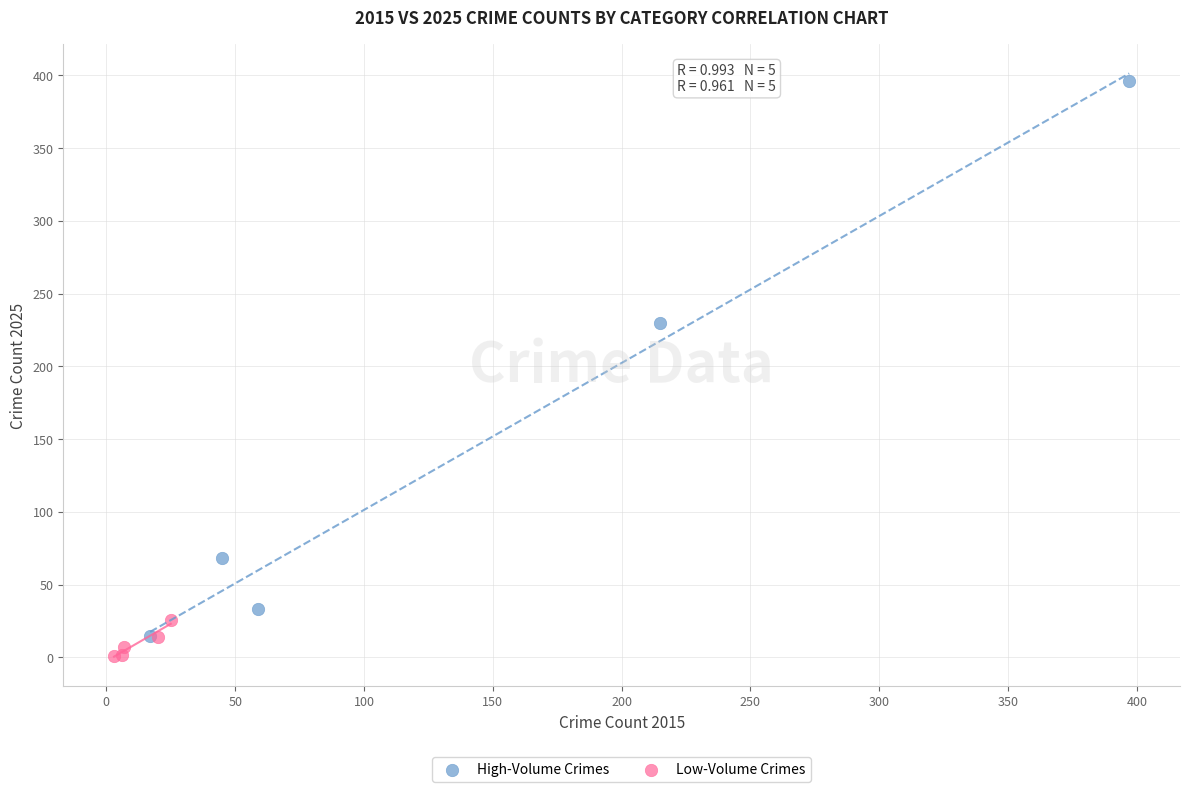

Which series contains the highest Y value?

High-Volume Crimes